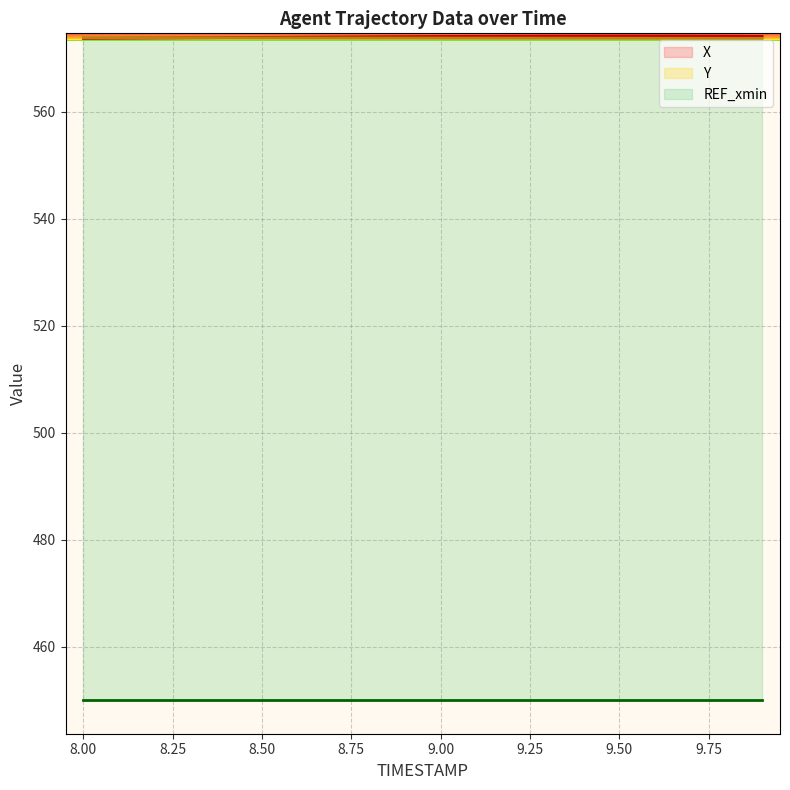

How many intersections are there between X and Y?

1